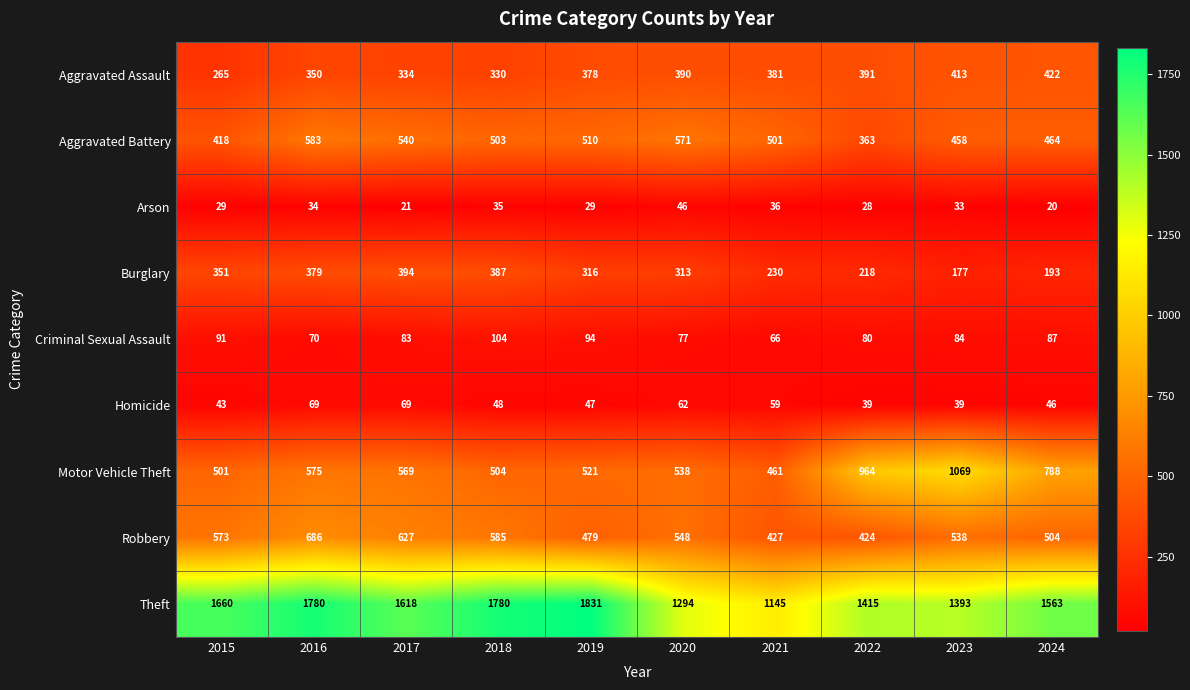

At which category does the chart reach its peak across all series?

2019